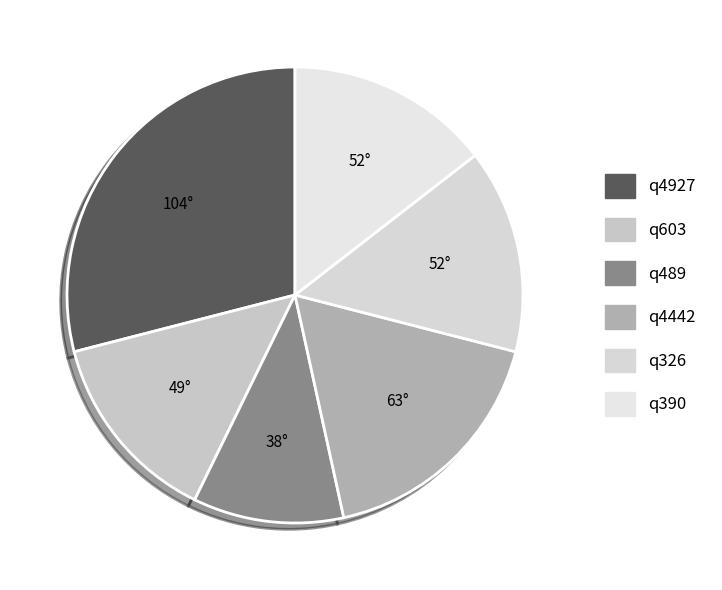

To the nearest percent, what portion does q390 represent?

15%